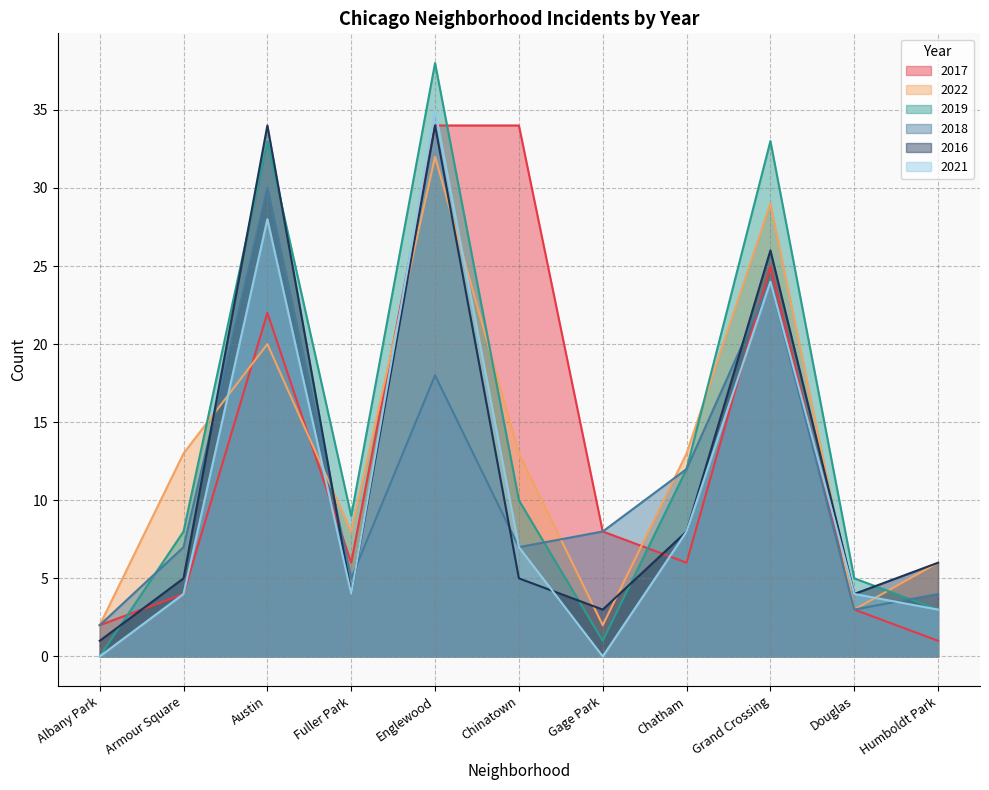

Is the value of 2018 at Humboldt Park greater than the value of 2017 at Douglas?

Yes